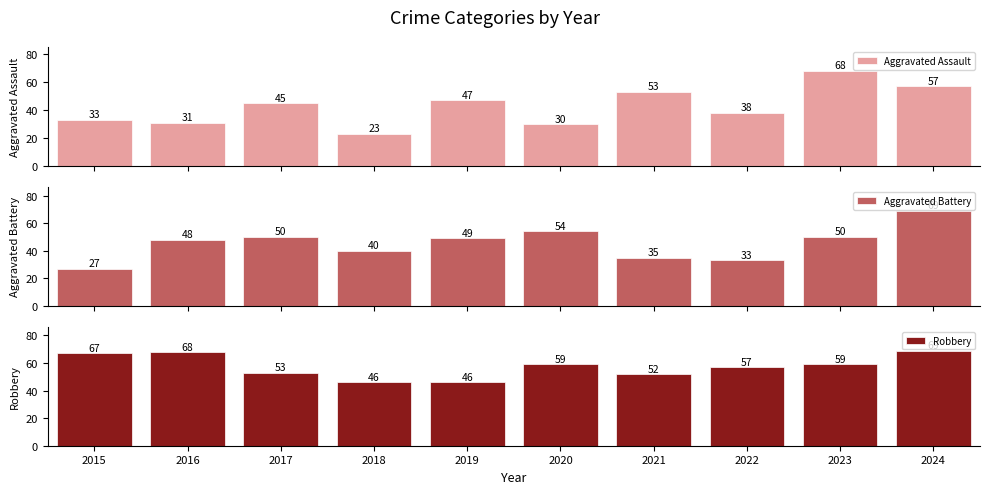

At which label is Robbery closest to 57?

2022